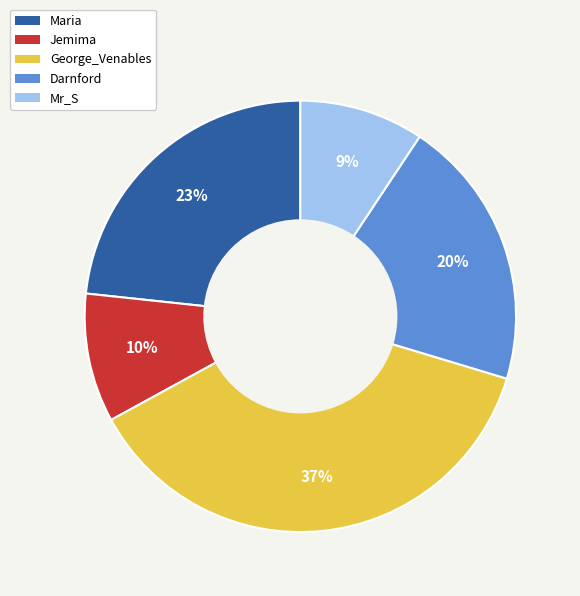

Which slice is the largest?

George_Venables